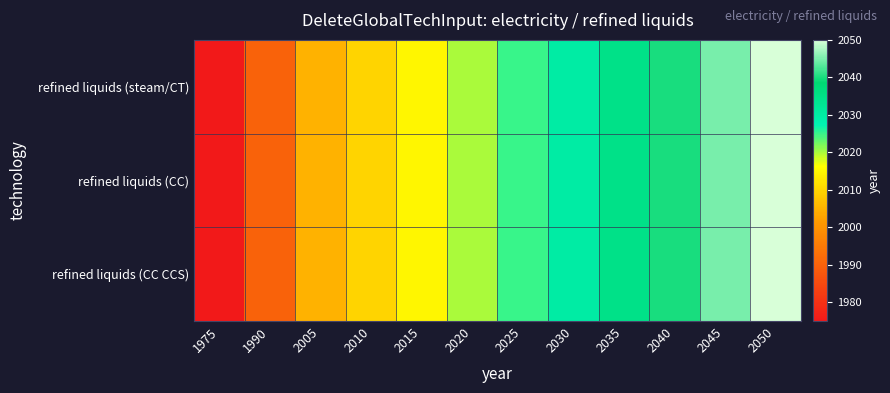

Count the number of categories in the chart.

12